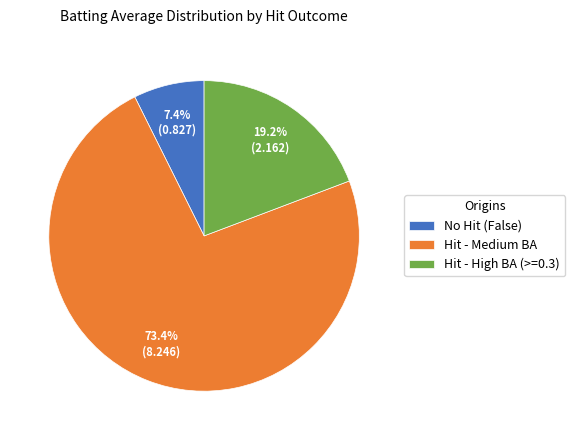

Is there a majority slice in this chart?

Yes